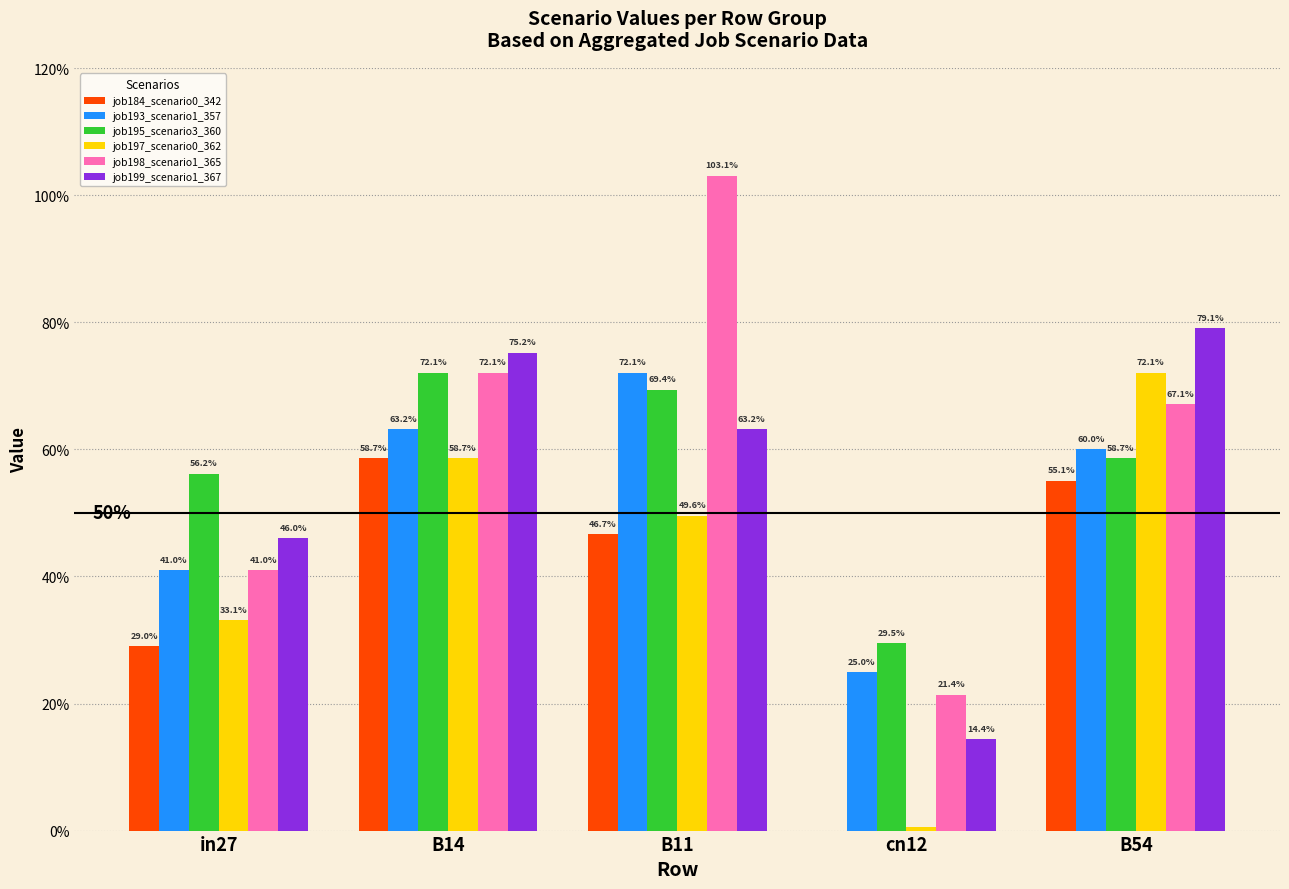

Are the bars horizontal?

No